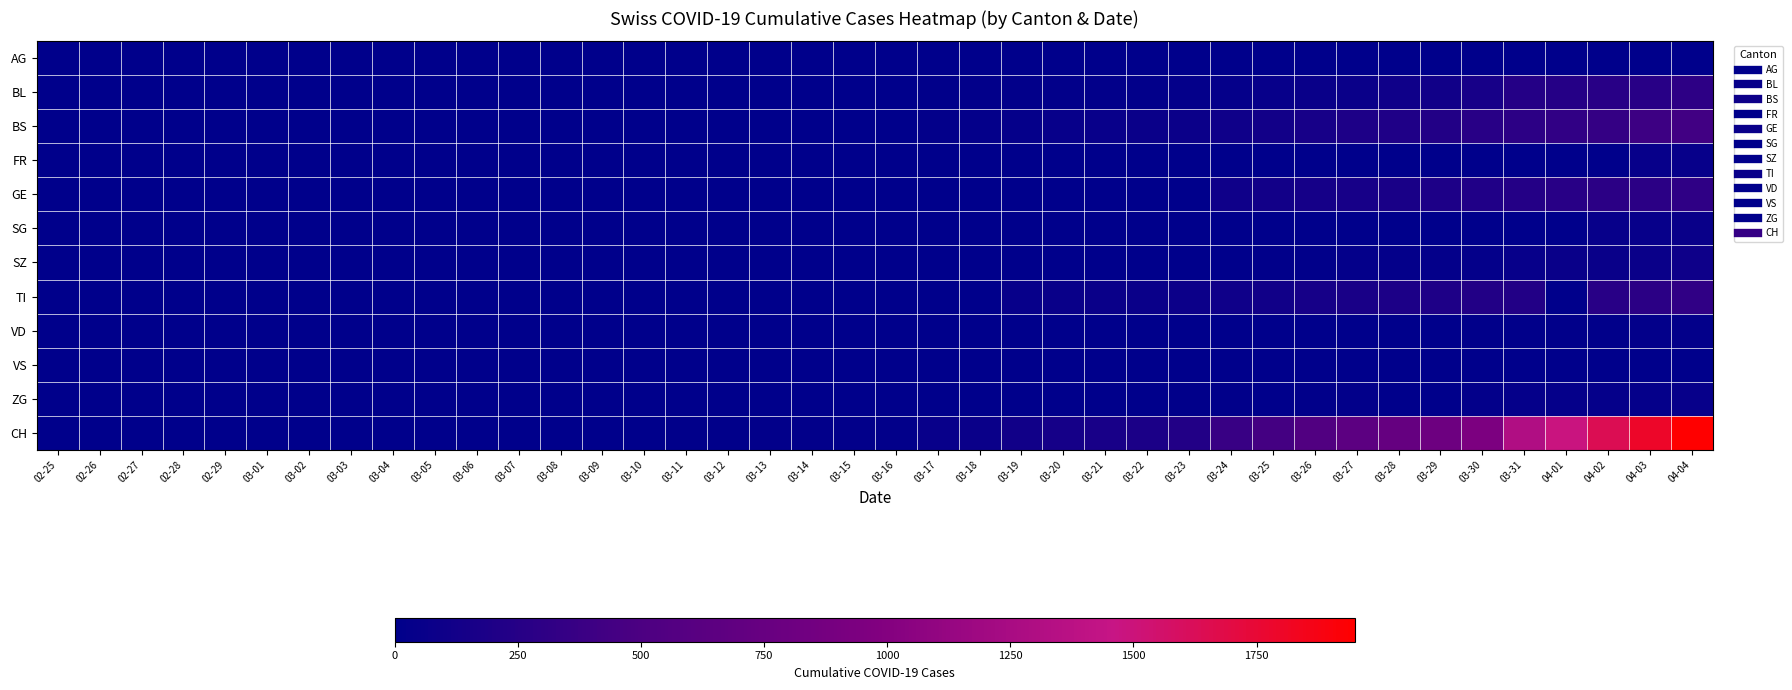

Which series has the largest range (max minus min)?

CH